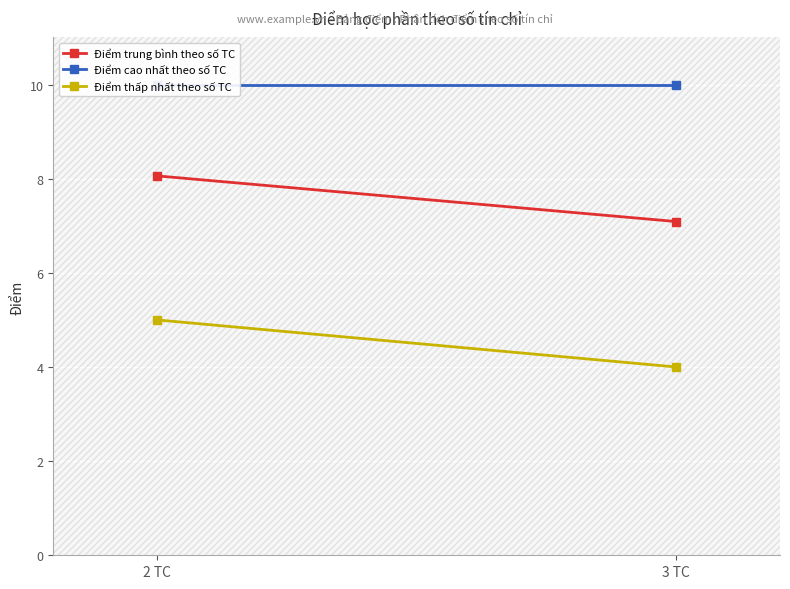

The value of Điểm cao nhất theo số TC at 2 TC is 15.3. True or false?

False